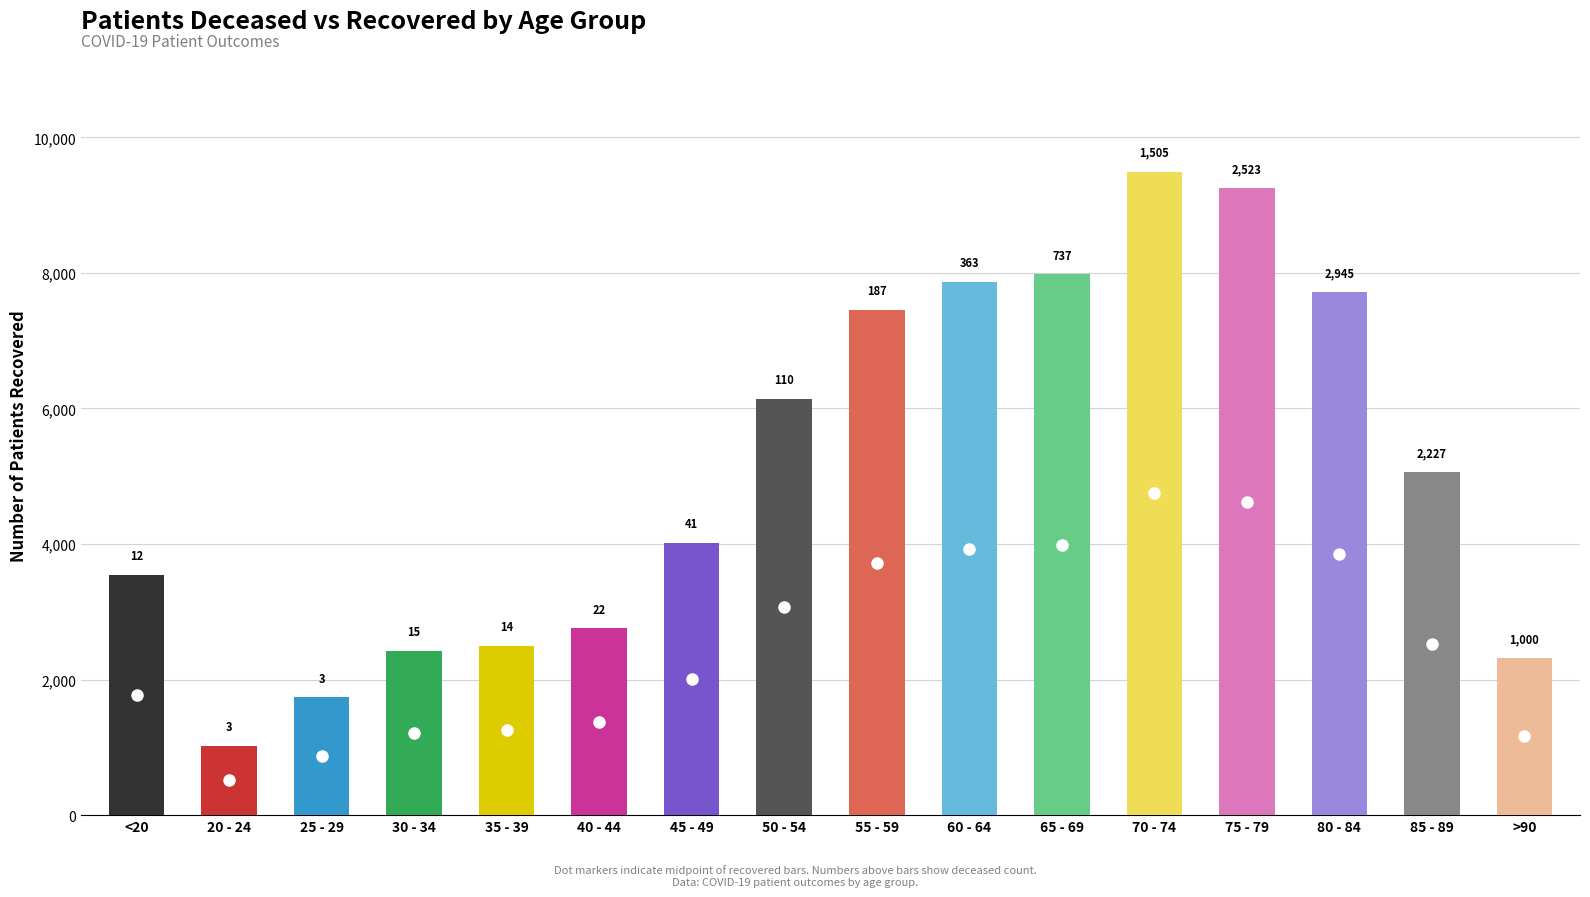

Which series has the largest range (max minus min)?

patients_recovered